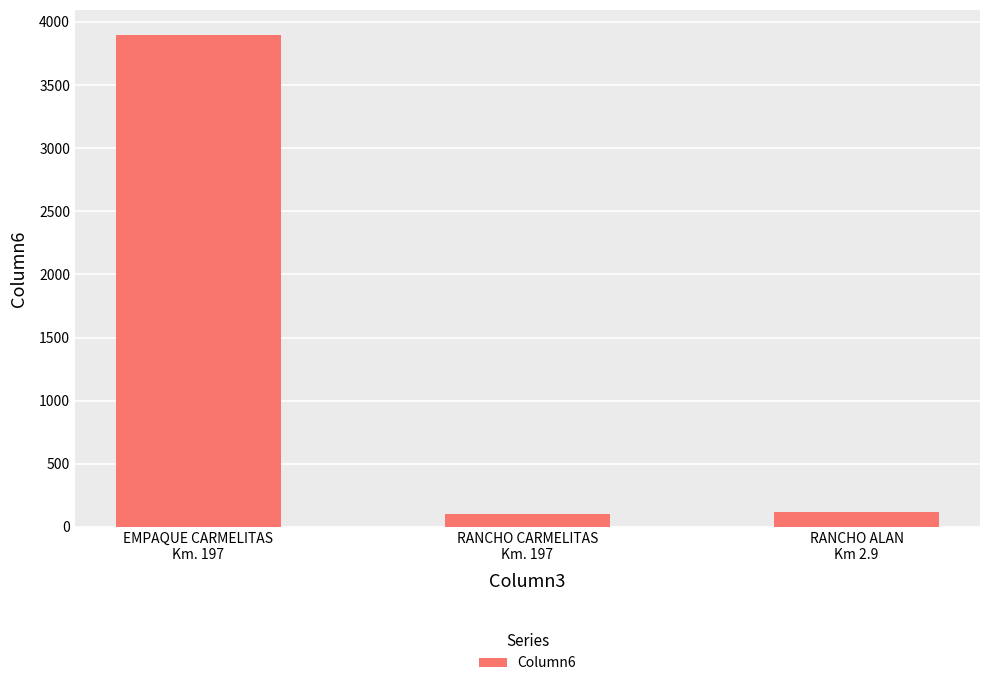

What is the sum of all values?

4120